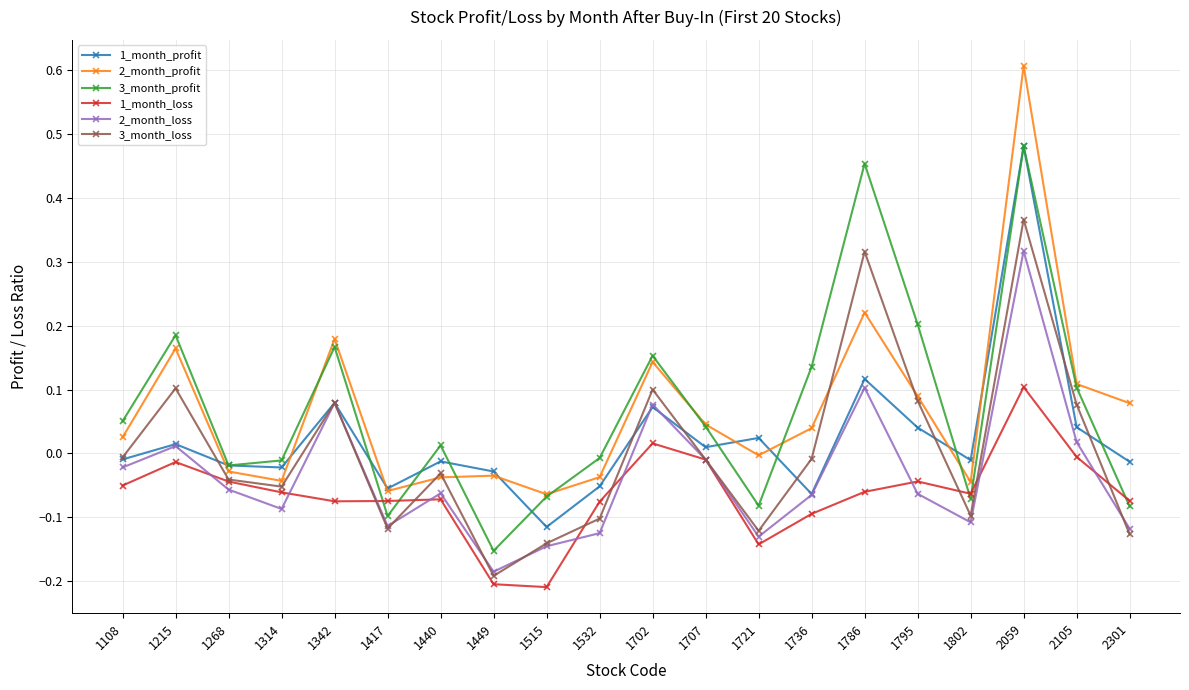

At which category does 3_month_profit reach its first local valley?

1268